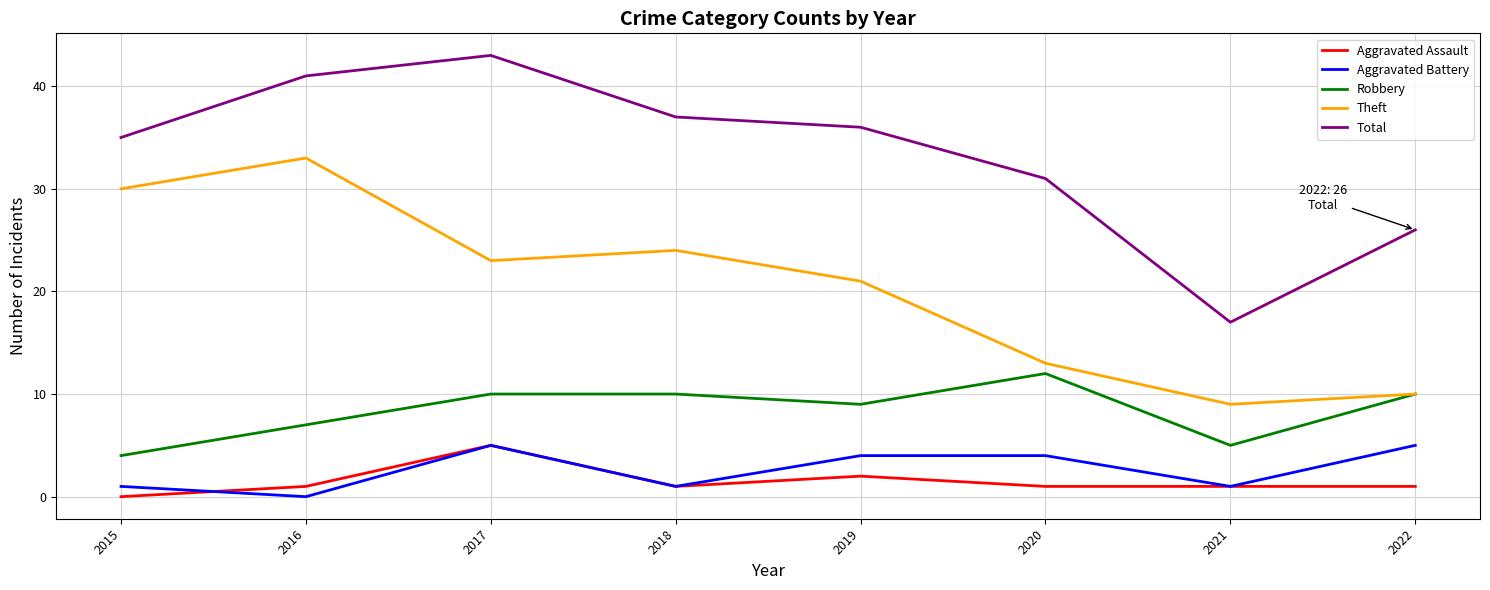

How many values in the Theft series are below 23?

4